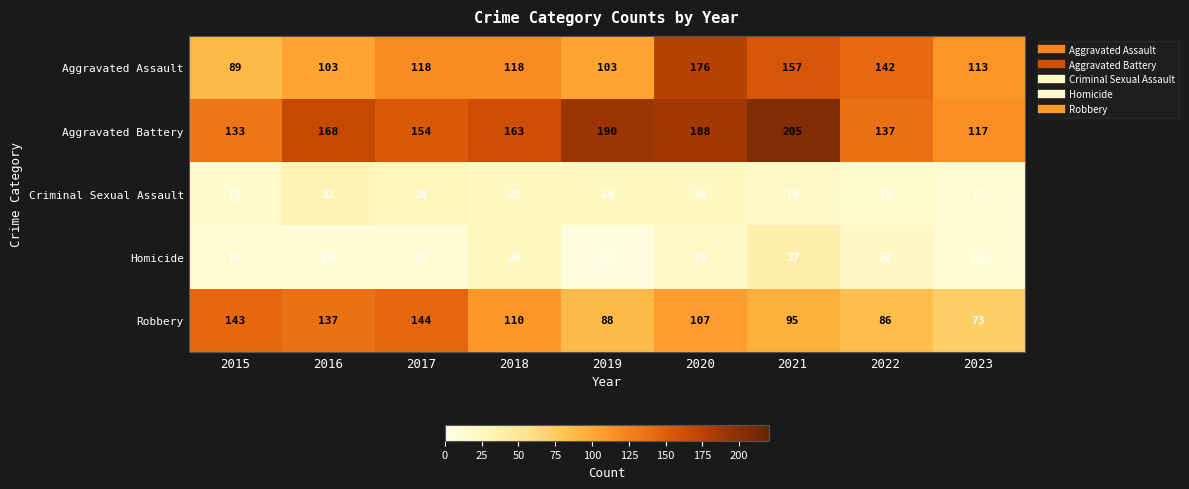

At which label does Aggravated Battery first exceed 163?

2016